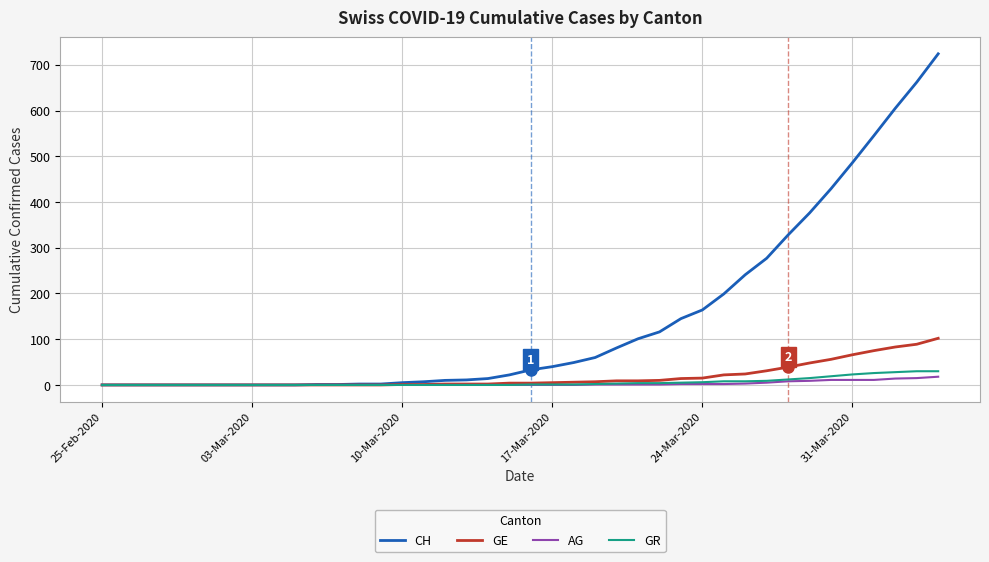

What are all the series names shown in the legend?

CH, GE, AG, GR